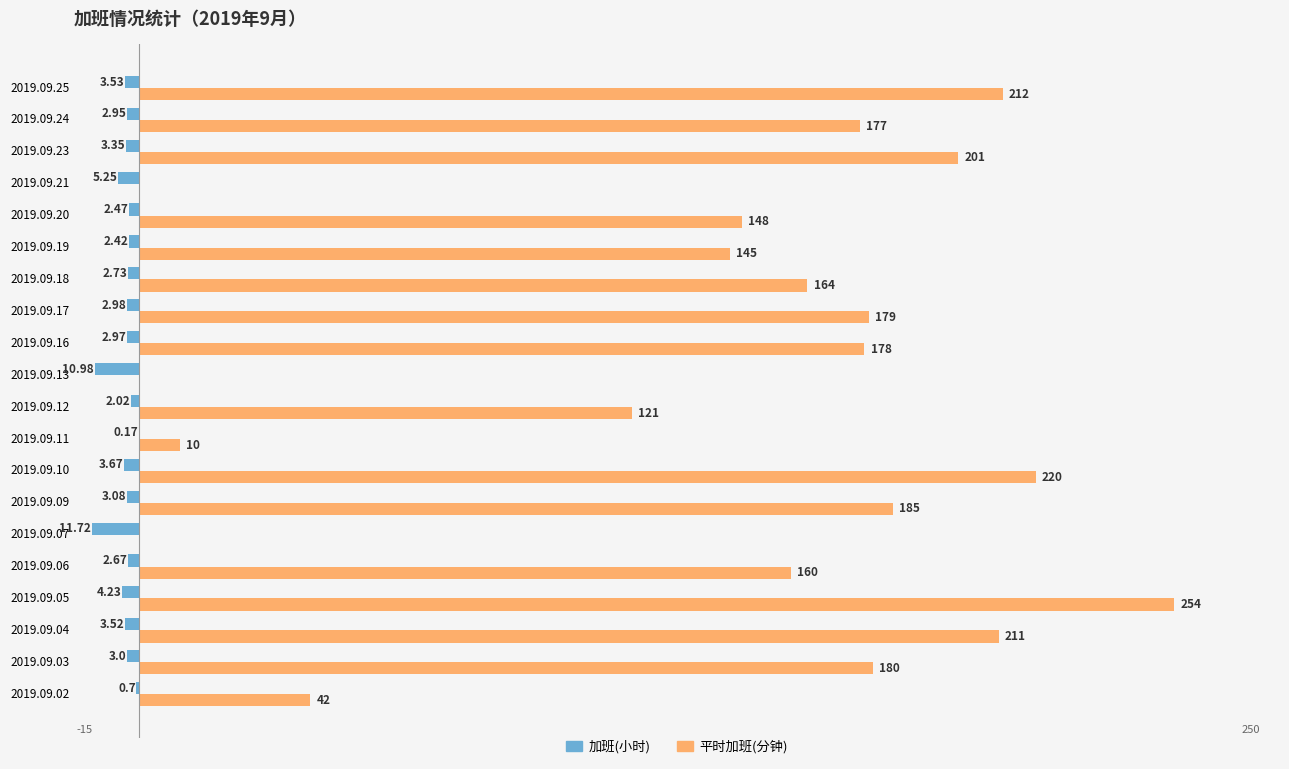

What are all the series names shown in the legend?

加班(小时), 平时加班(分钟)